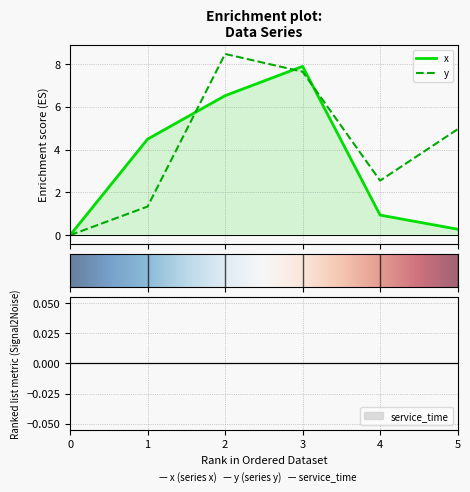

True or false: y and x cross at least once.

True